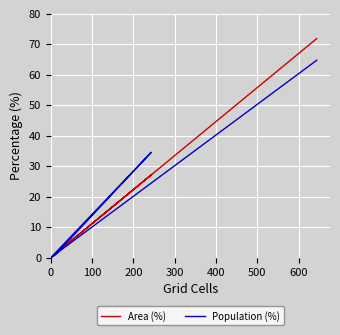

True or false: Area (%) and Population (%) cross at least once.

True